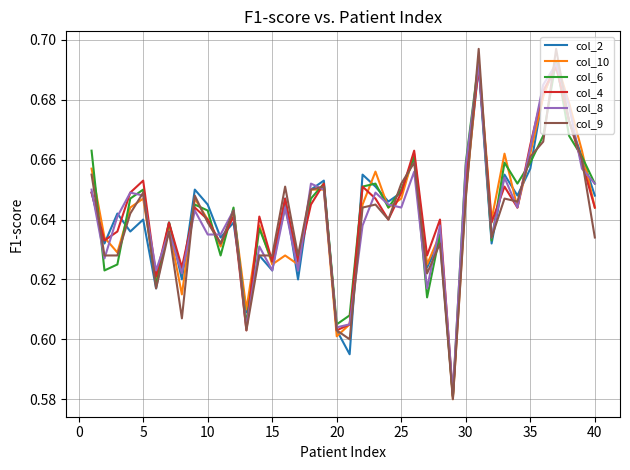

Which series has the largest range (max minus min)?

col_9